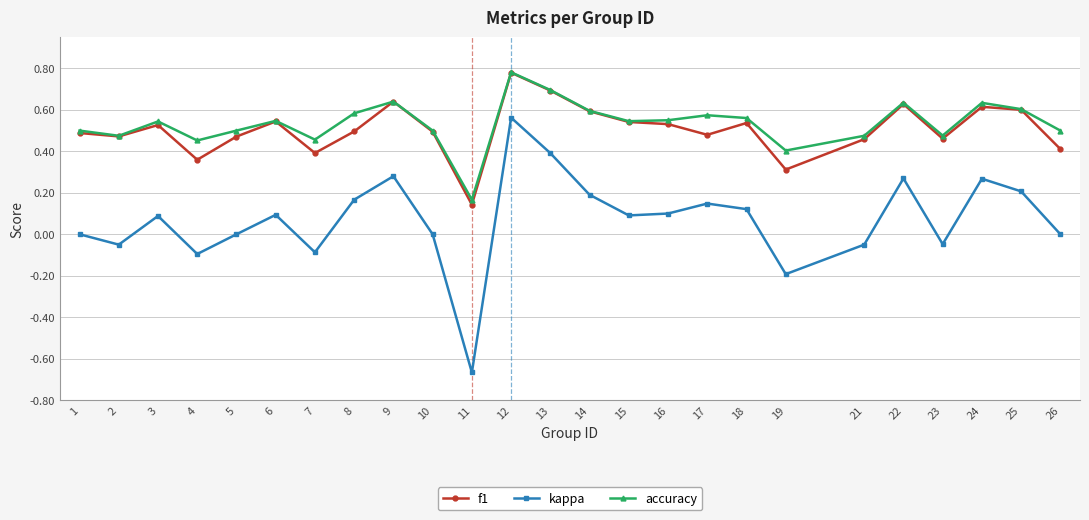

Does the chart have visible grid lines?

Yes